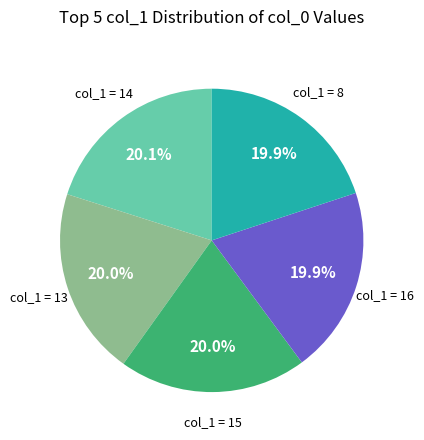

Do col_1 = 13 and col_1 = 14 together represent more than half of the pie?

No